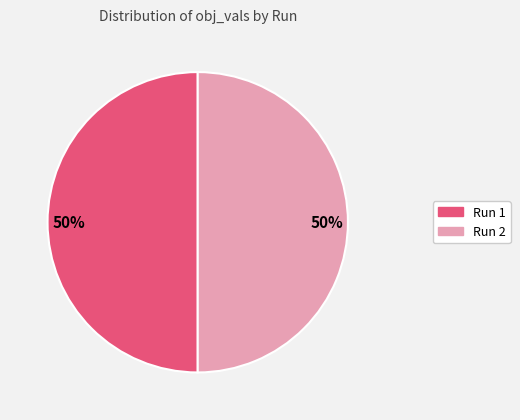

To the nearest percent, what is the average slice percentage?

50%